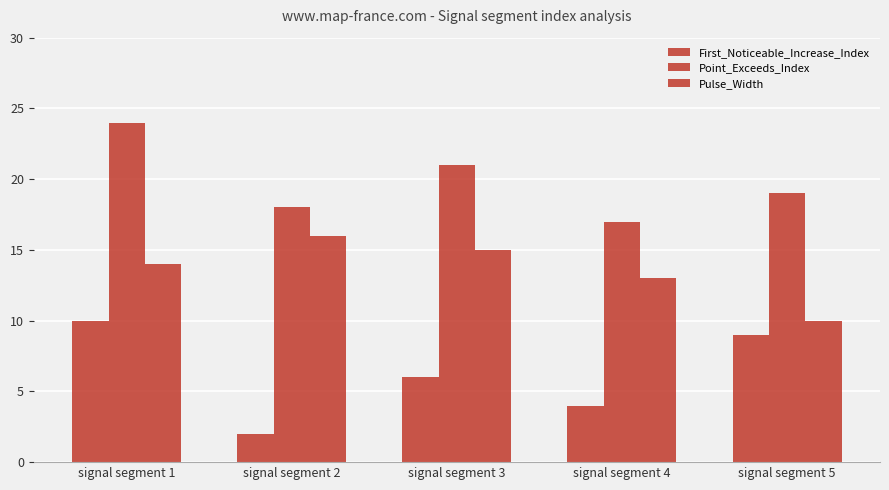

Where is Pulse_Width nearest to the value 13?

signal segment 4